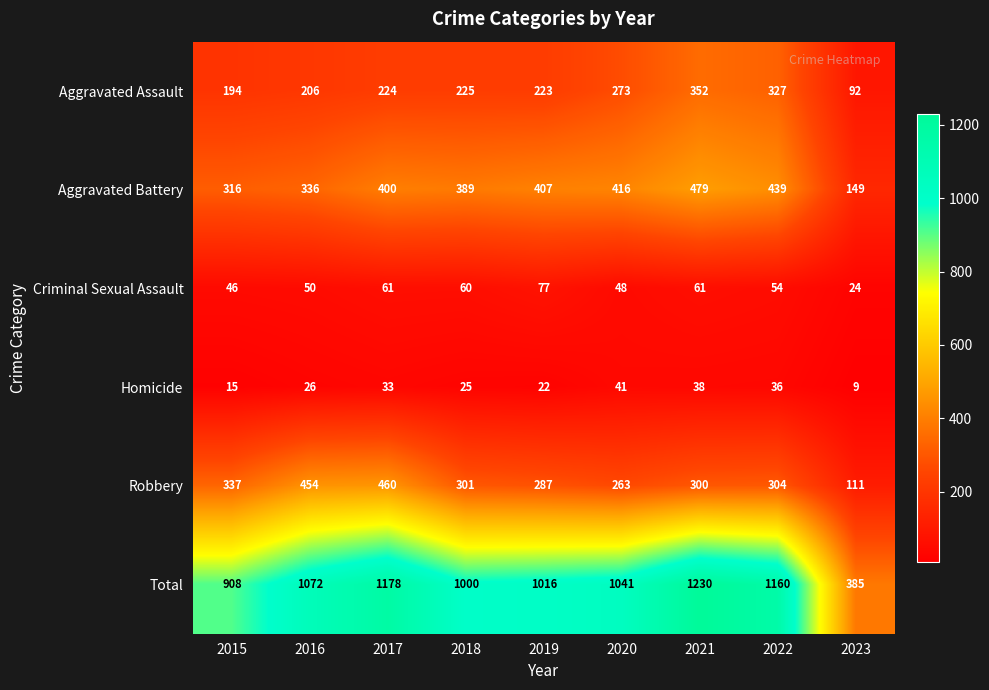

At which label does Criminal Sexual Assault first exceed 54?

2017